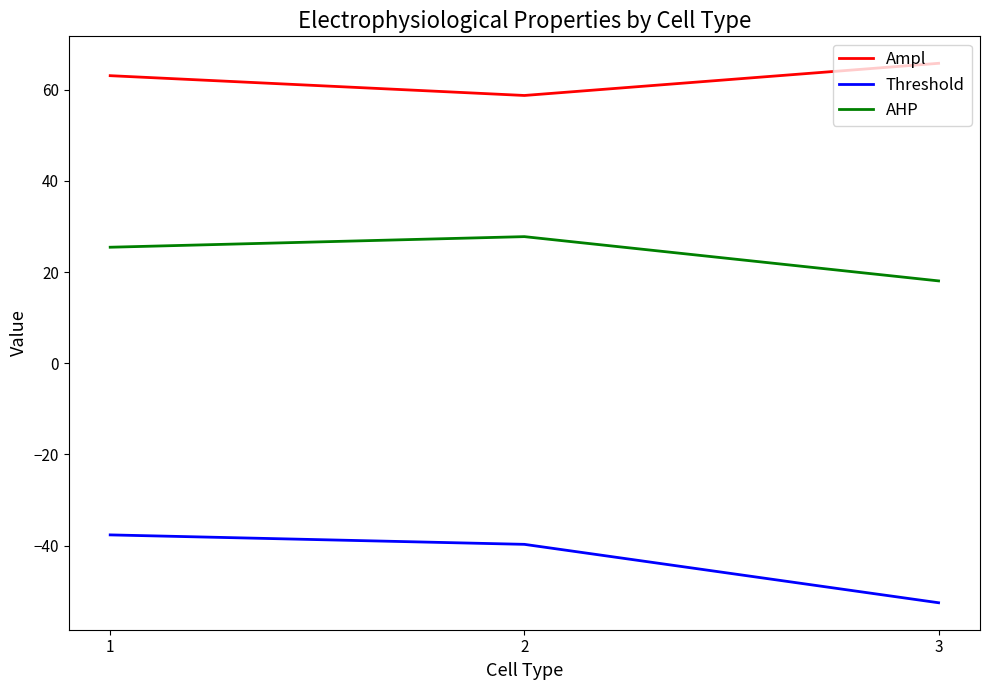

How many Ampl values are between 58 and 65?

2